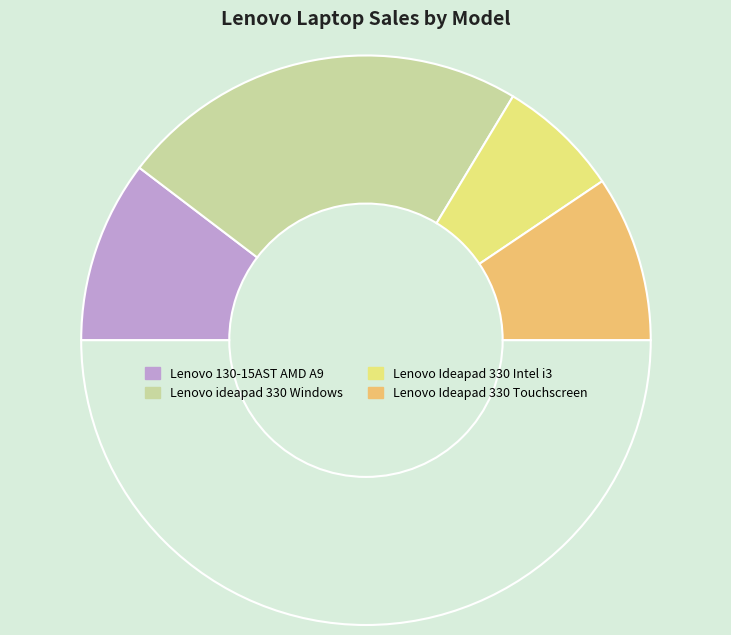

What is the largest slice in the pie chart?

Lenovo ideapad 330 Windows